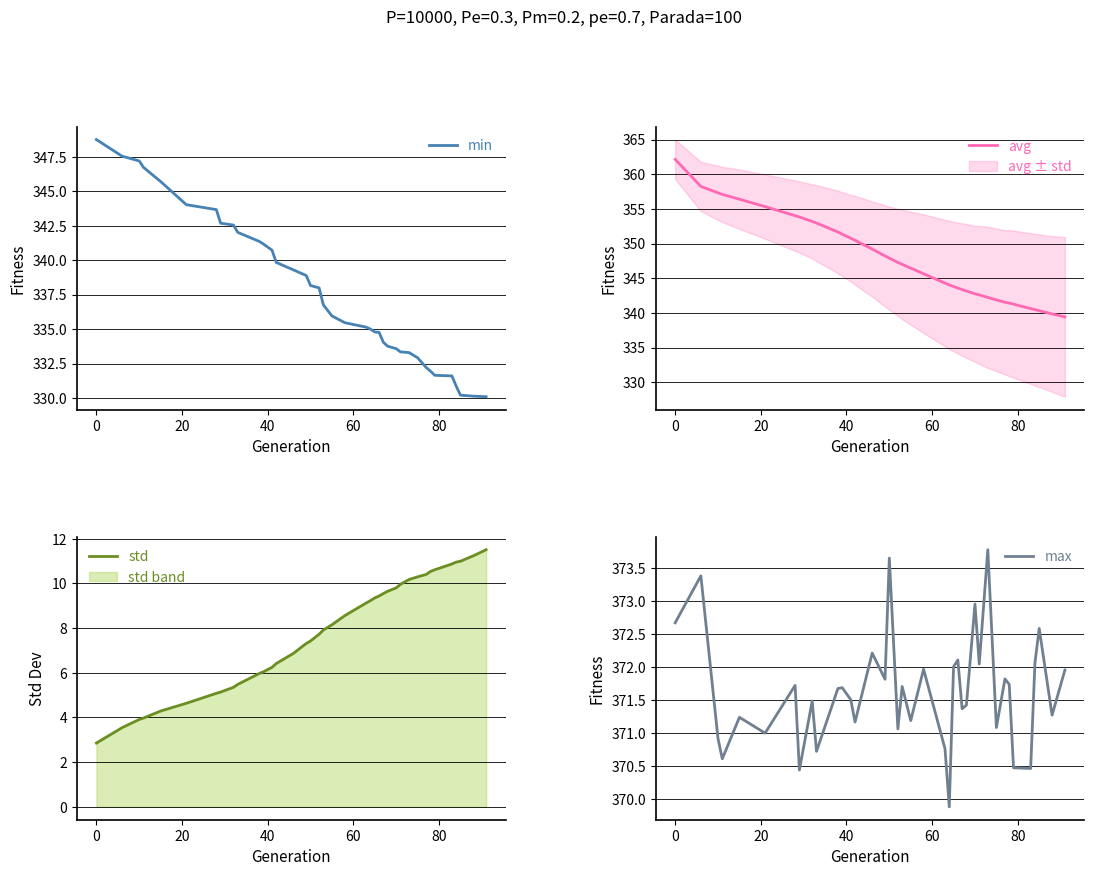

What is the difference between the maximum and minimum values in the max series?

3.9